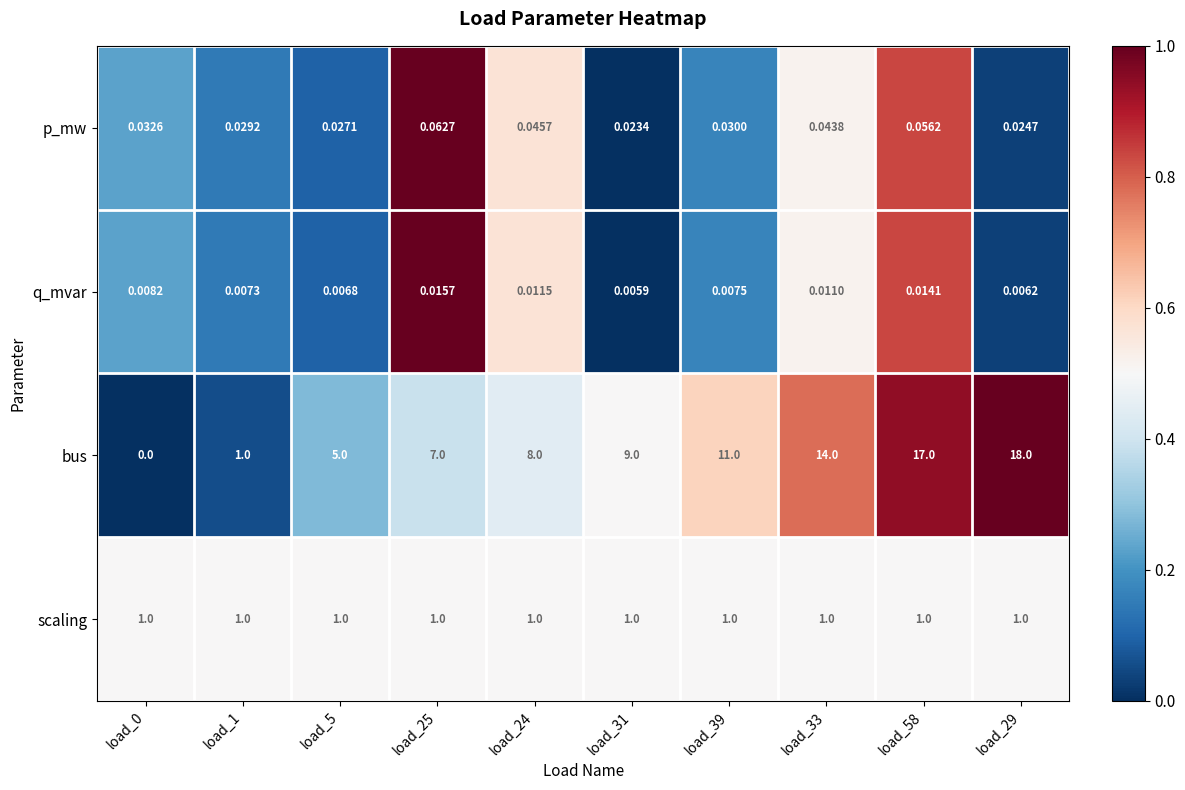

Which series has the widest spread of values?

bus